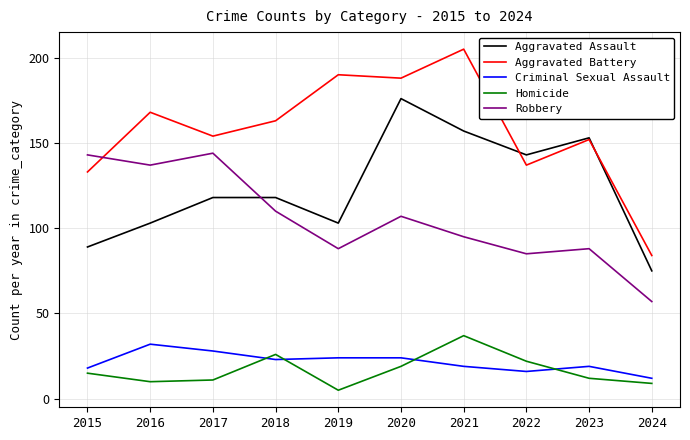

What is the spread (max minus min) of values at 2016?

158